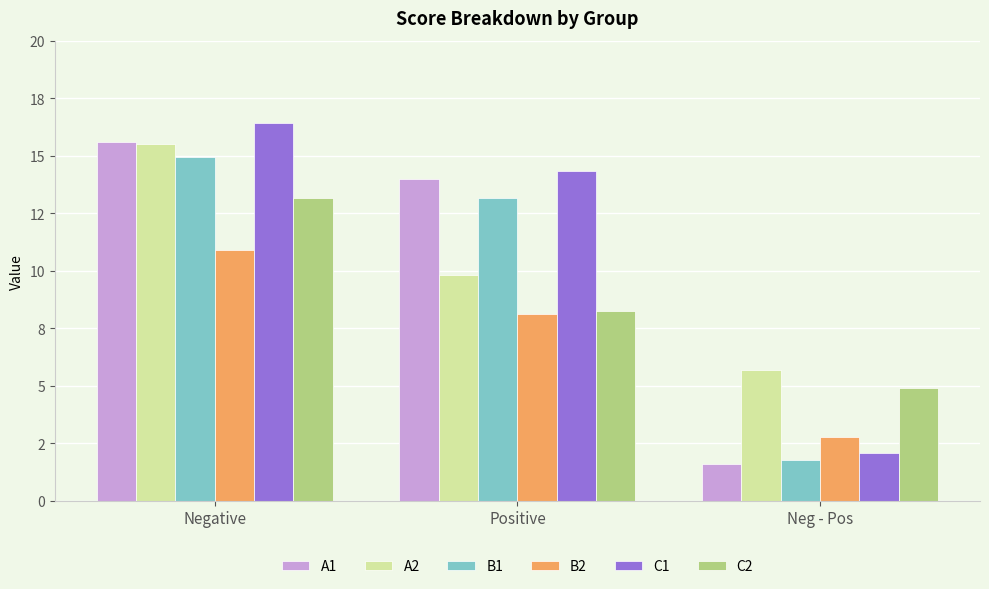

What is the maximum value for A2?

15.5